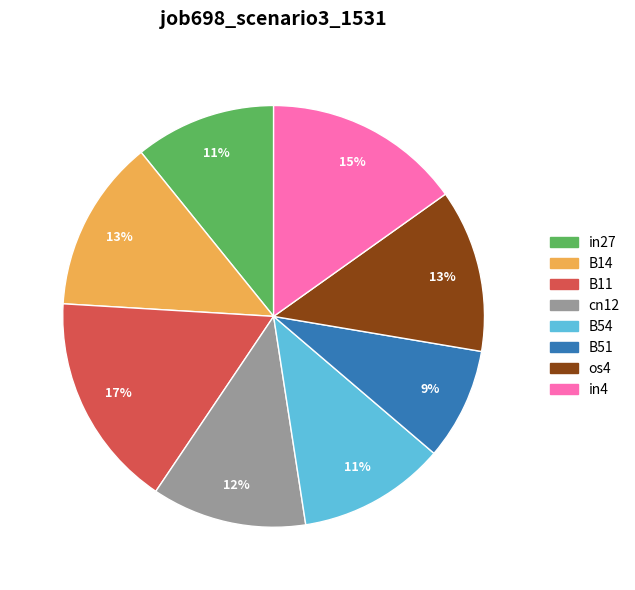

Do B11 and in4 together represent more than half of the pie?

No